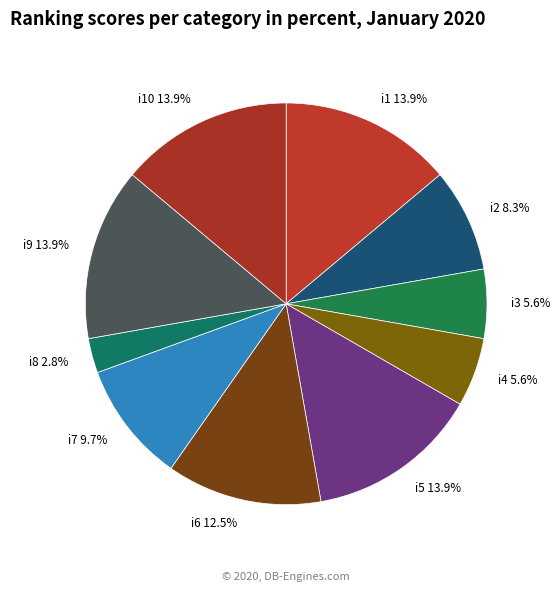

Is there any slice that represents more than half of the pie?

No